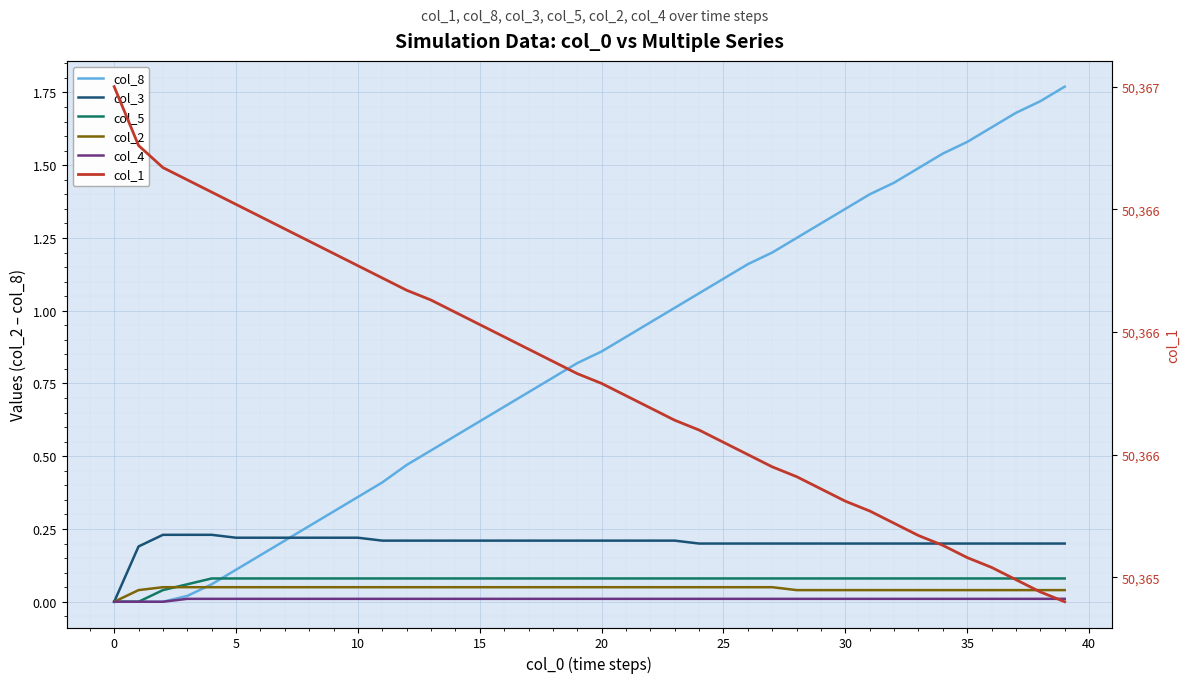

True or false: col_2 and col_3 intersect in this chart.

False